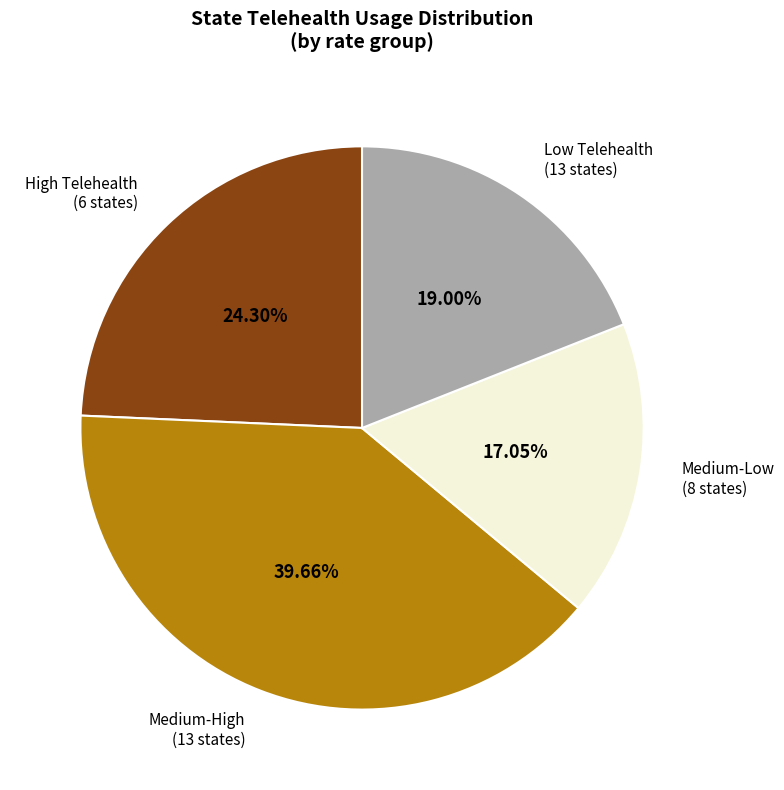

Between Medium-High (13 states) and Low Telehealth (13 states), which is larger?

Medium-High (13 states)